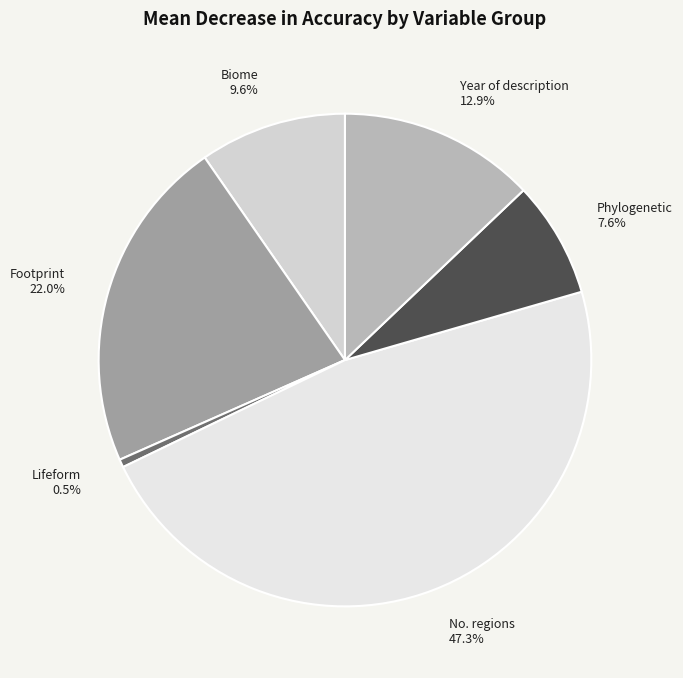

Does Phylogenetic represent more than half of the total?

No